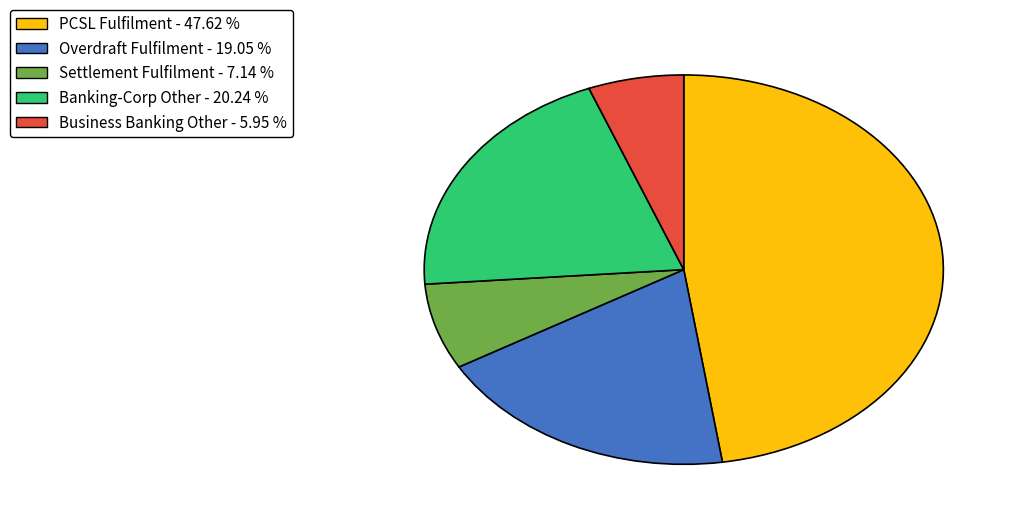

Does any single category account for the majority?

No